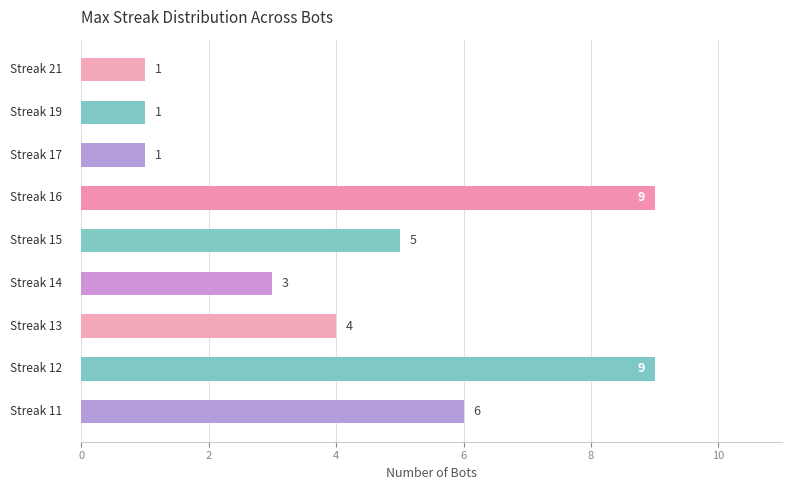

What is the average value?

4